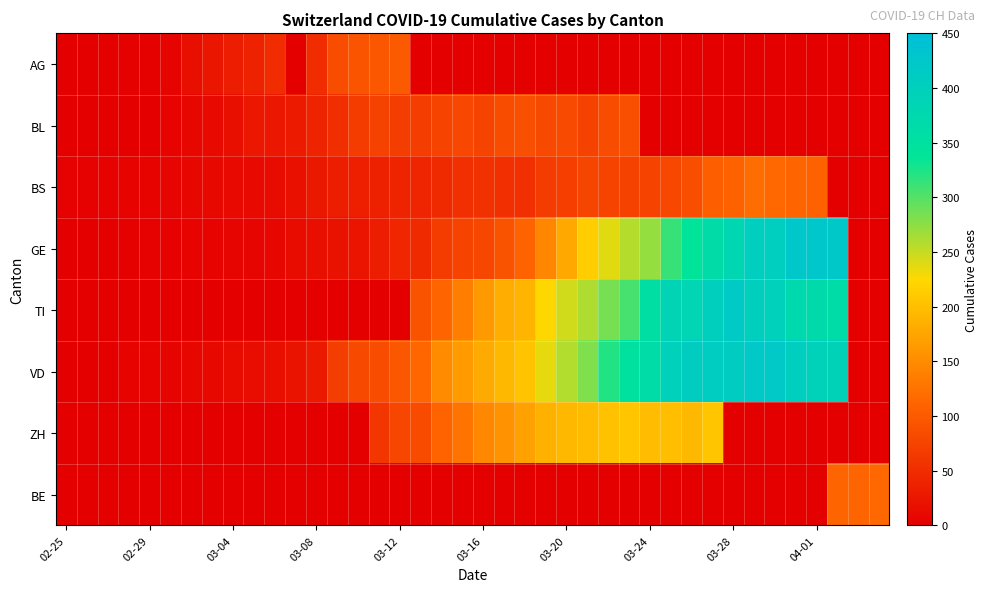

Reading left to right, list all the values displayed in this chart.

AG: 0	0	1	2	2	6	17	25	33	38	50	0	50	85	94	96	100	0	0	0	0	0	0	0	0	0	0	0	0	0	0	0	0	0	0	0	0	0	0	0
BL: 0	0	0	1	1	4	8	12	17	26	27	30	40	51	66	73	68	68	75	79	75	86	88	81	82	73	86	88	0	0	0	0	0	0	0	0	0	0	0	0
BS: 3	3	3	4	4	7	9	11	12	12	13	19	28	33	36	37	40	42	47	52	55	52	52	66	69	77	74	73	76	79	87	105	108	119	115	112	108	0	0	0
GE: 0	1	1	2	3	3	4	5	7	7	9	13	18	20	23	33	43	46	66	75	78	92	109	145	179	214	238	258	272	313	339	365	382	405	406	424	424	421	0	0
TI: 0	0	0	0	0	0	0	0	0	0	0	0	0	0	0	0	0	92	112	137	163	182	190	224	246	261	285	306	358	386	385	402	415	401	396	374	370	363	0	0
VD: 0	0	0	4	4	6	8	11	14	15	16	22	29	68	81	86	95	113	151	165	180	194	204	236	259	281	322	350	363	396	407	409	410	419	419	405	394	392	0	0
ZH: 0	0	0	0	0	0	0	0	0	0	0	0	0	0	0	60	78	83	110	127	146	156	171	187	194	196	203	207	197	200	194	207	0	0	0	0	0	0	0	0
BE: 0	0	0	0	0	0	0	0	0	0	0	0	0	0	0	0	0	0	0	0	0	0	0	0	0	0	0	0	0	0	0	0	0	0	0	0	0	112	111	115